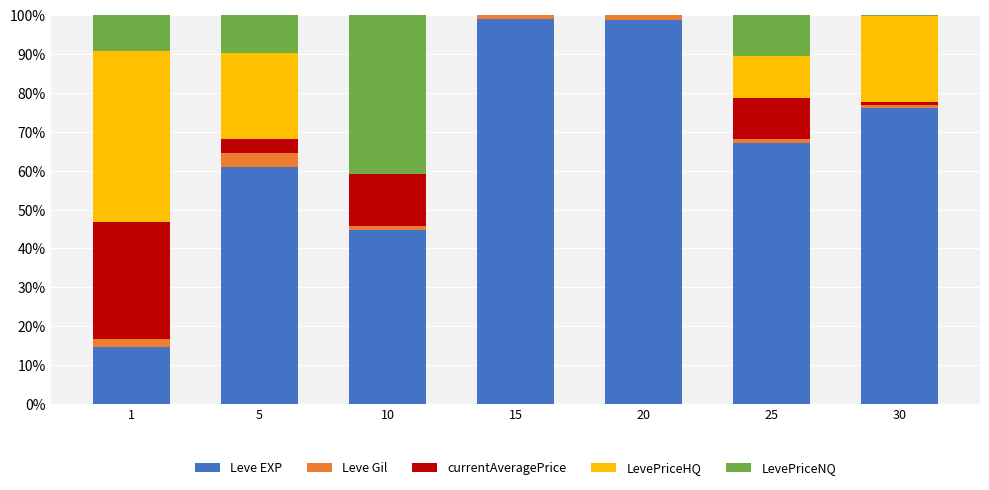

How many categories are shown in the chart?

7